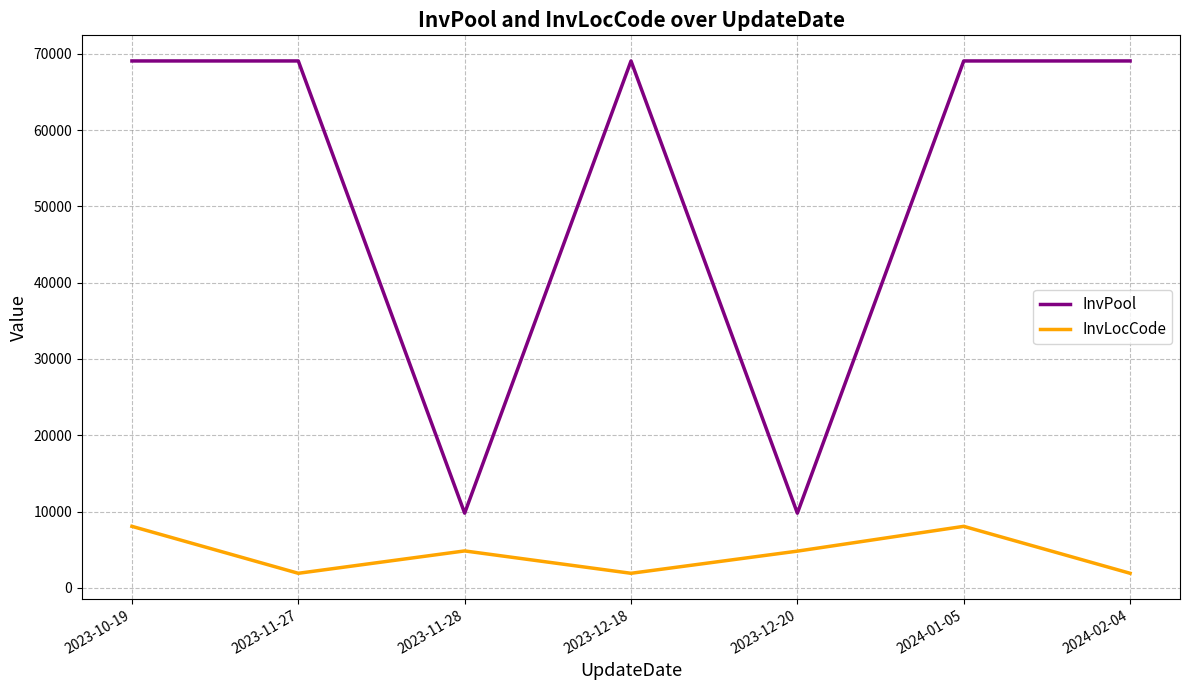

How many InvLocCode values are between 1902 and 8058?

7